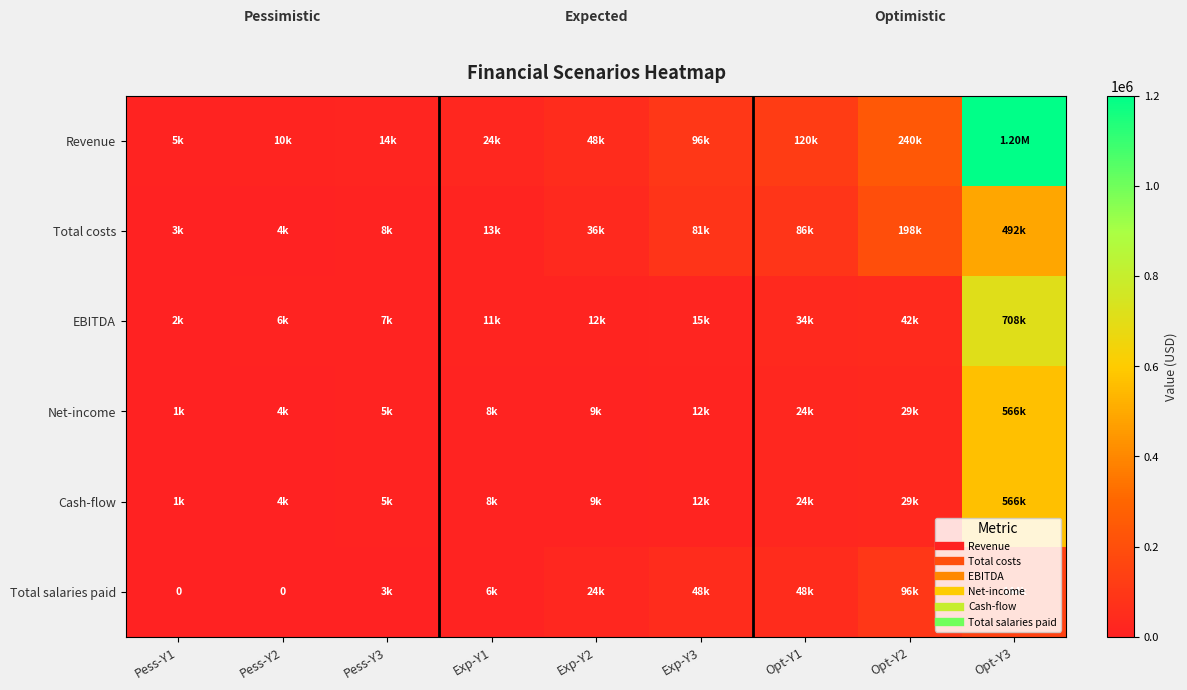

Is it true that Total costs equals 198000 at Opt-Y2?

True